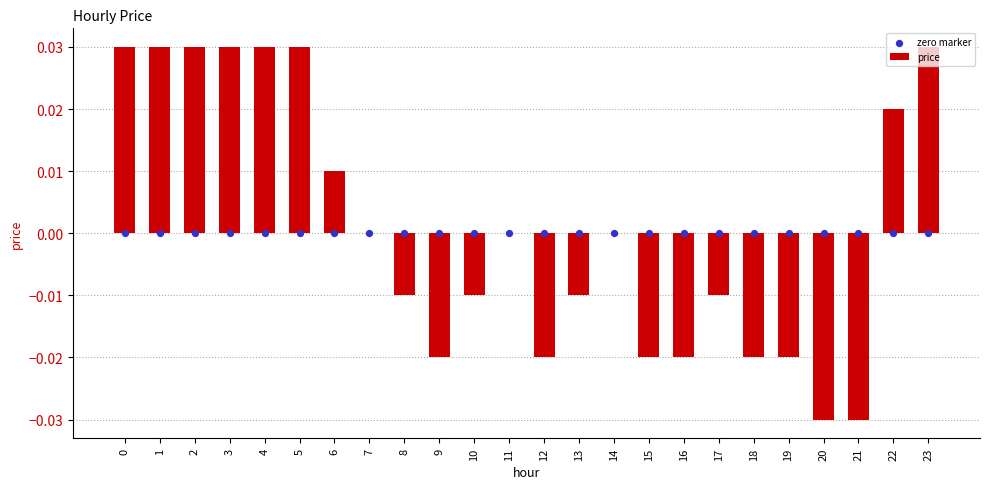

Which series has the largest total across all categories?

price